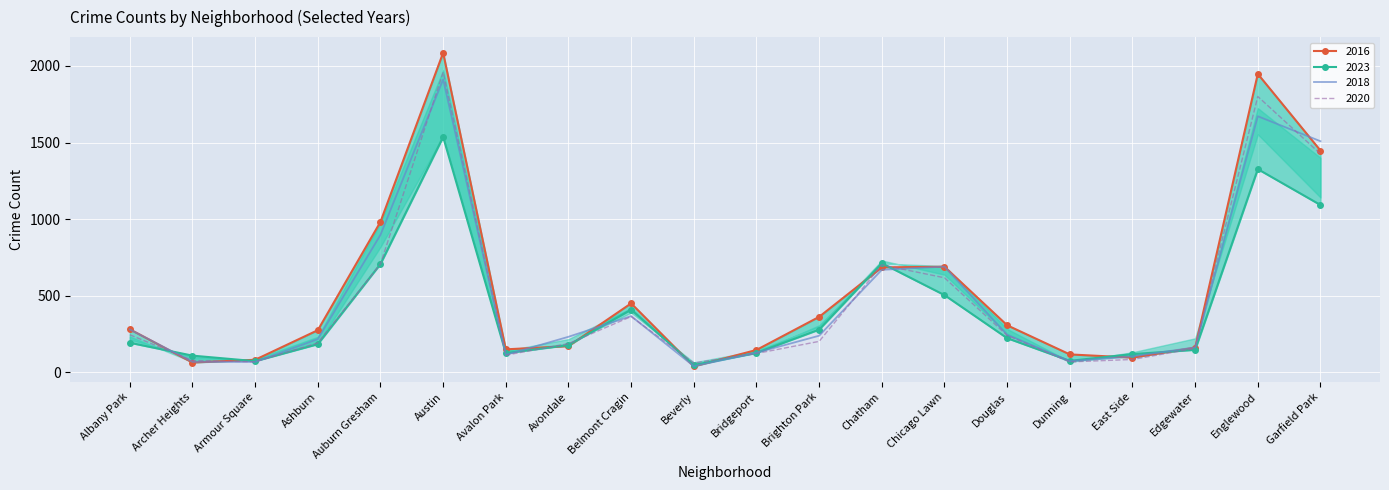

At which label does 2016 first exceed 203?

Albany Park